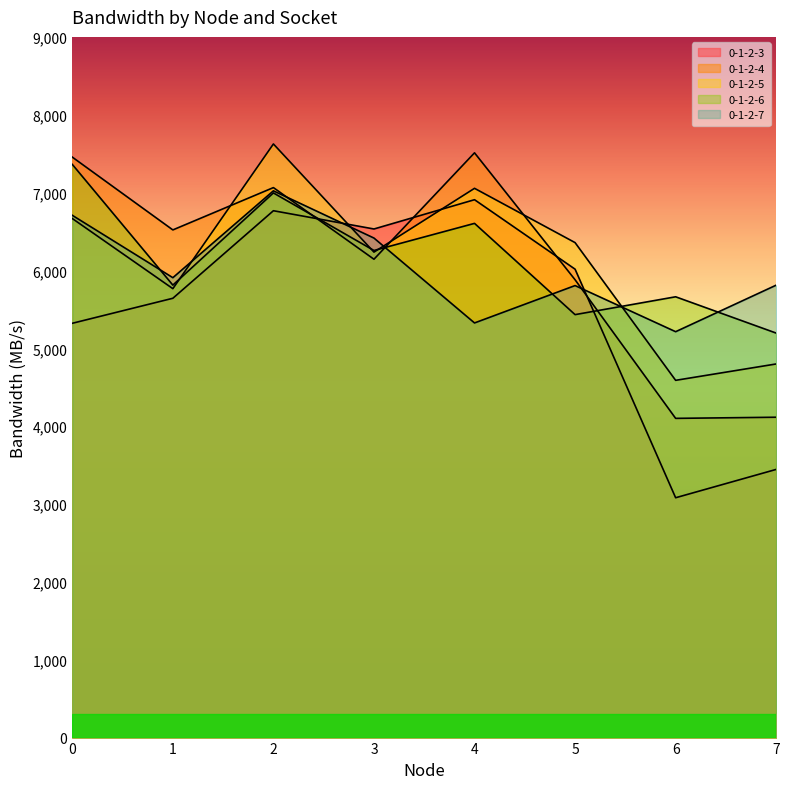

What is the greatest value displayed?

7624.7